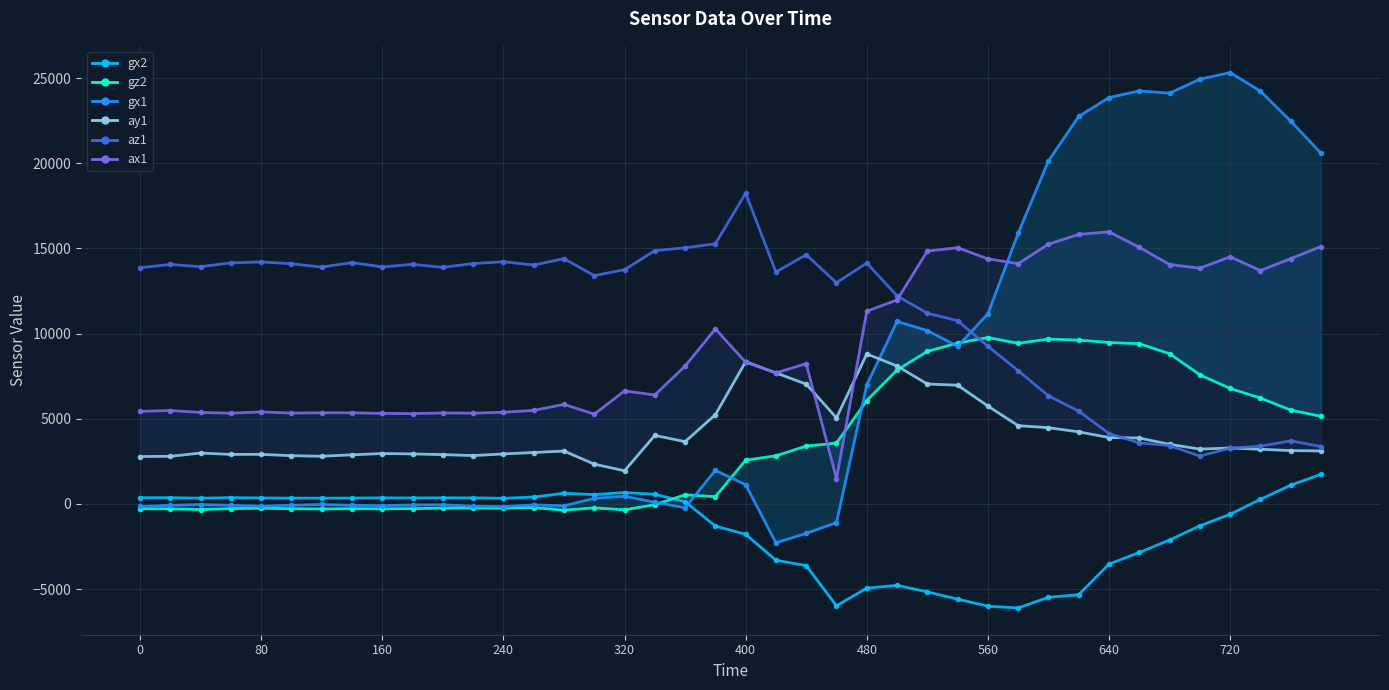

What is the difference between the maximum and minimum values in the gz2 series?

10133